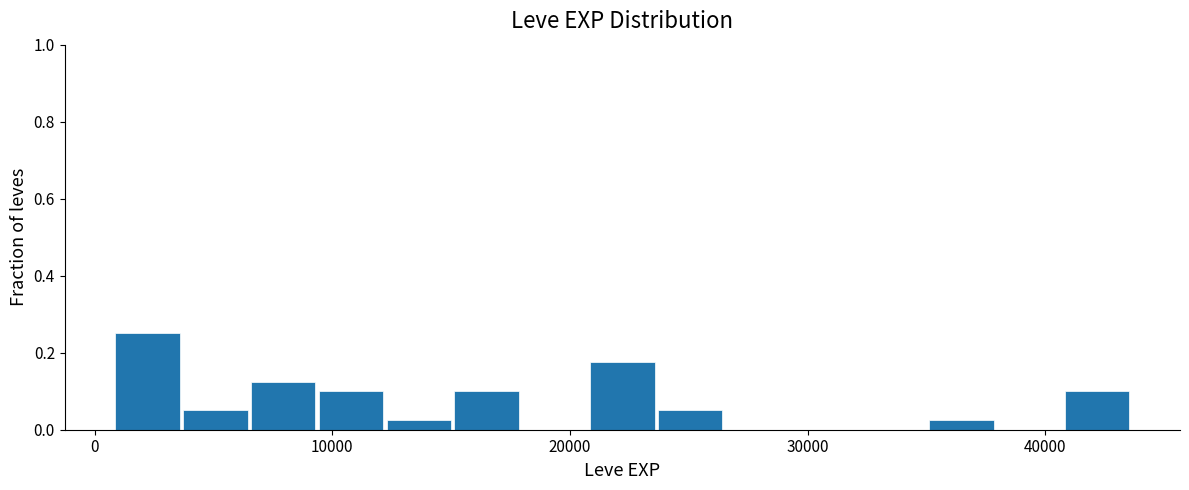

Read against the x-axis, roughly where is the centre of the tallest bar?

2000